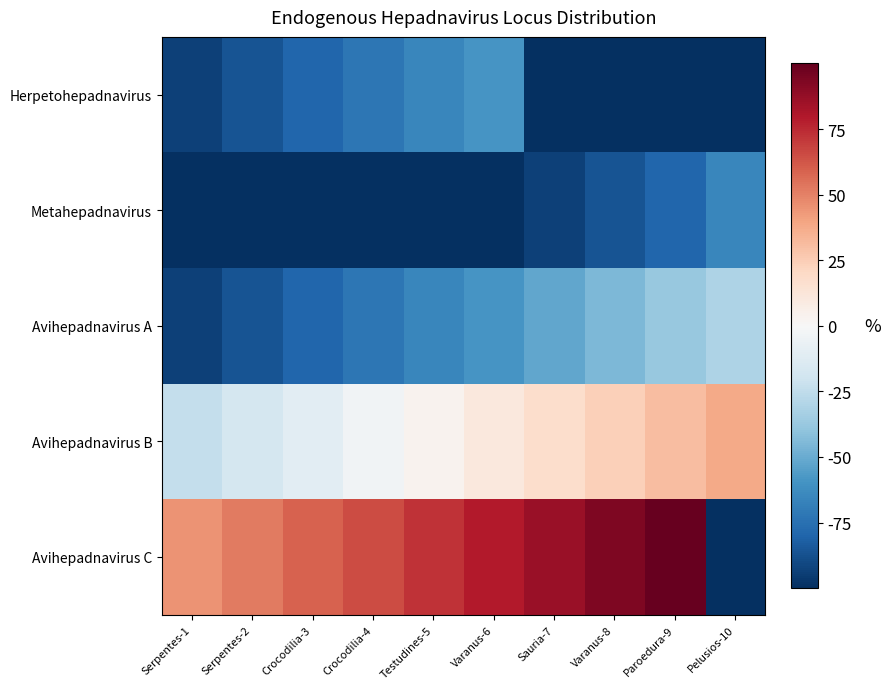

At which category is the sum across all series the highest?

Paroedura-9